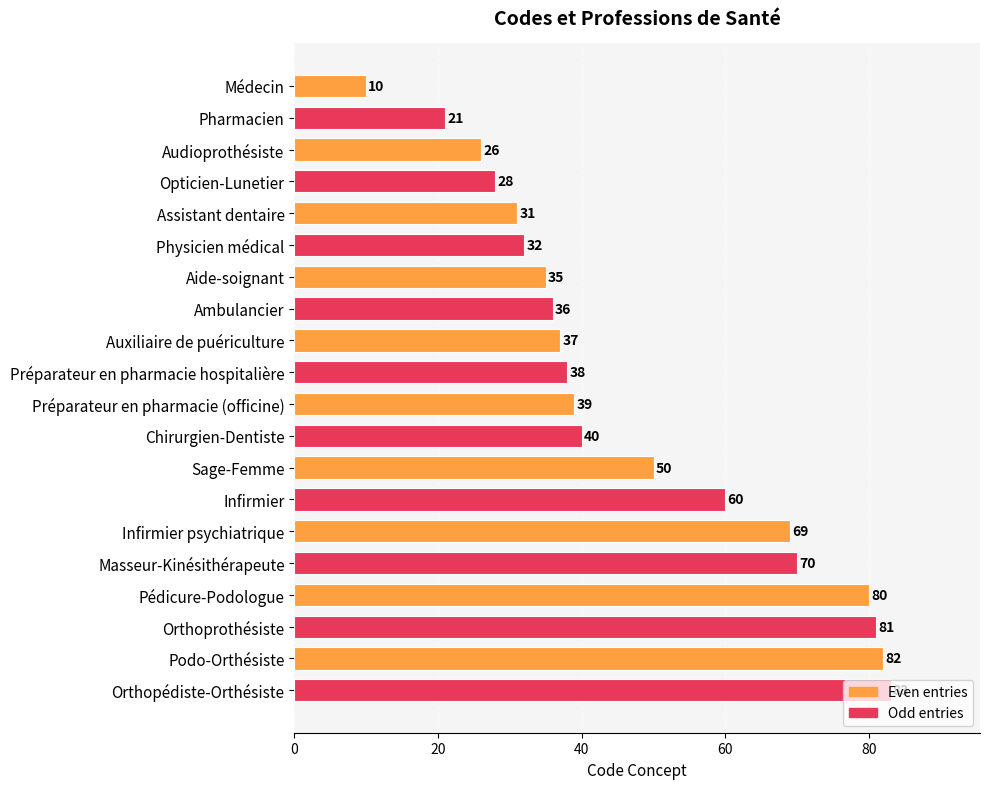

The value at Opticien-Lunetier is 38. True or false?

False